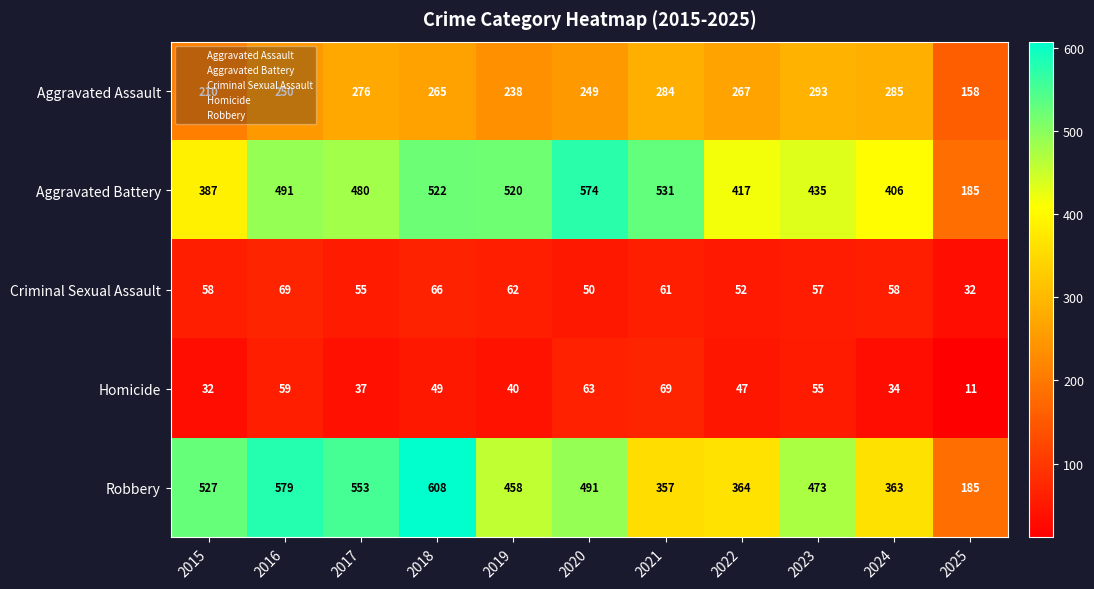

Rank the series at 2022 from highest to lowest value.

Aggravated Battery, Robbery, Aggravated Assault, Criminal Sexual Assault, Homicide